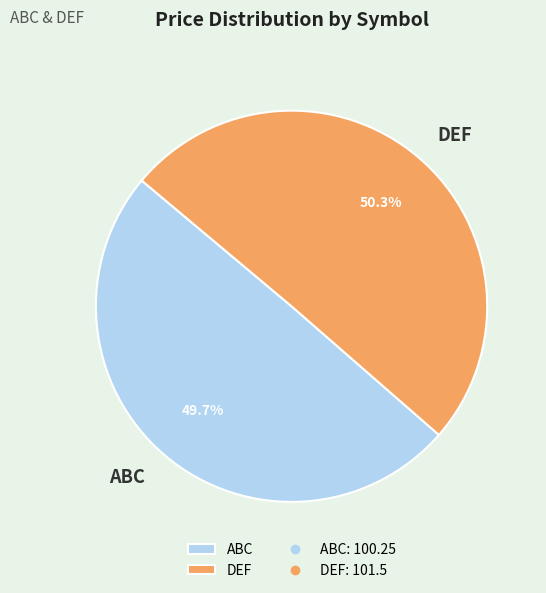

Does ABC represent more than half of the total?

No